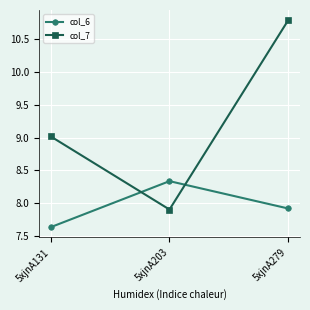

Which series has the largest total across all categories?

col_7